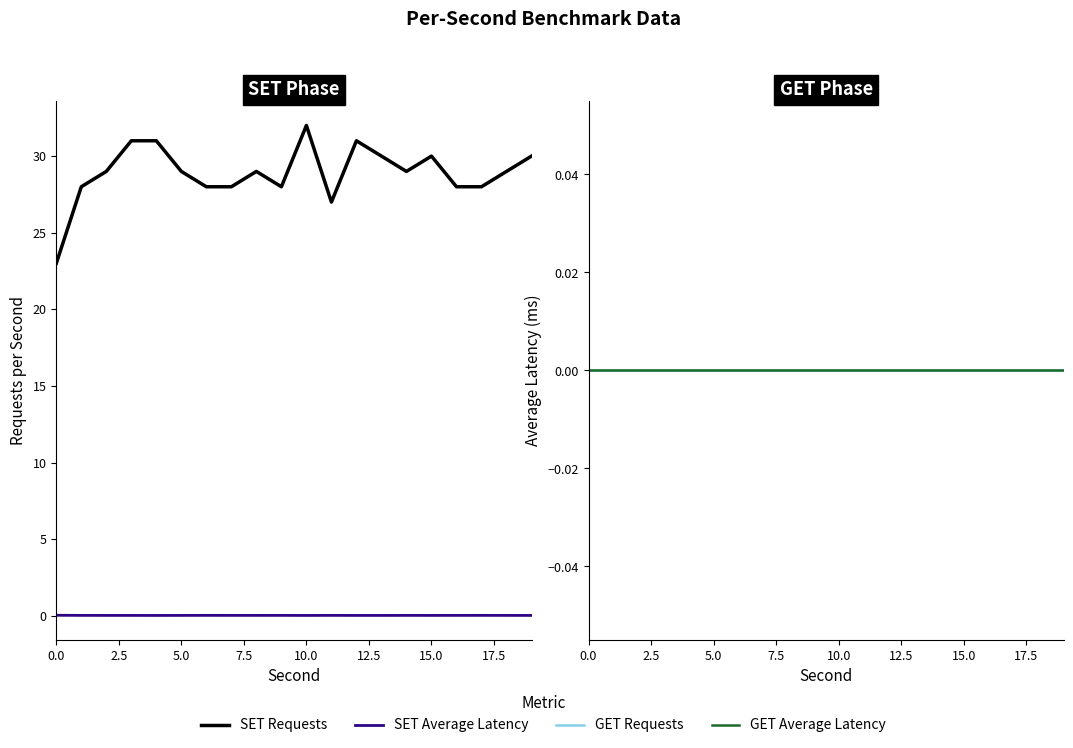

What is the greatest value displayed?

32.0